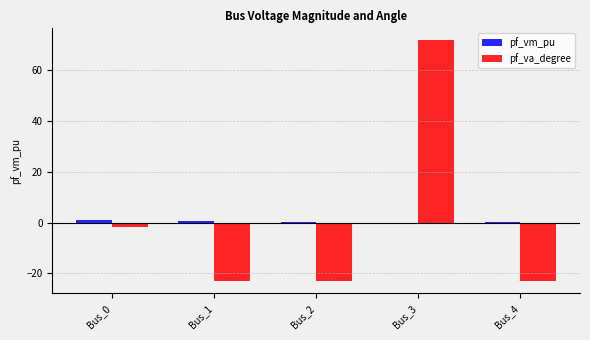

What is the total value across all series at Bus_3?

71.8